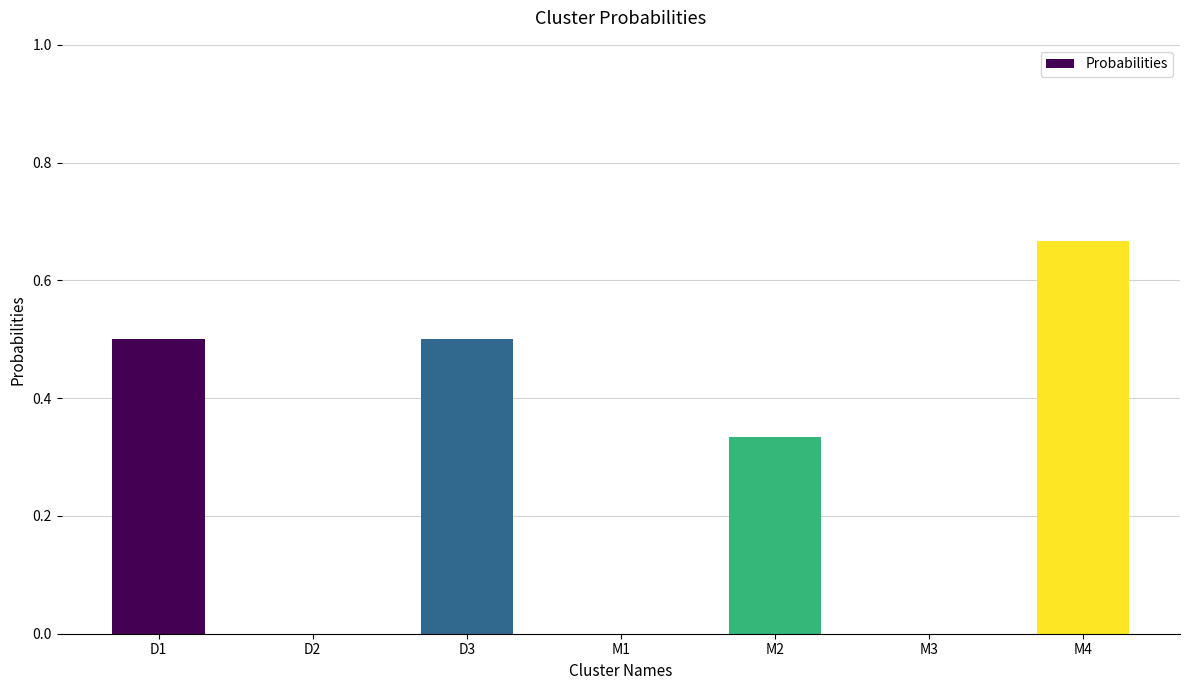

What is the change in value from M3 to M4?

+0.7